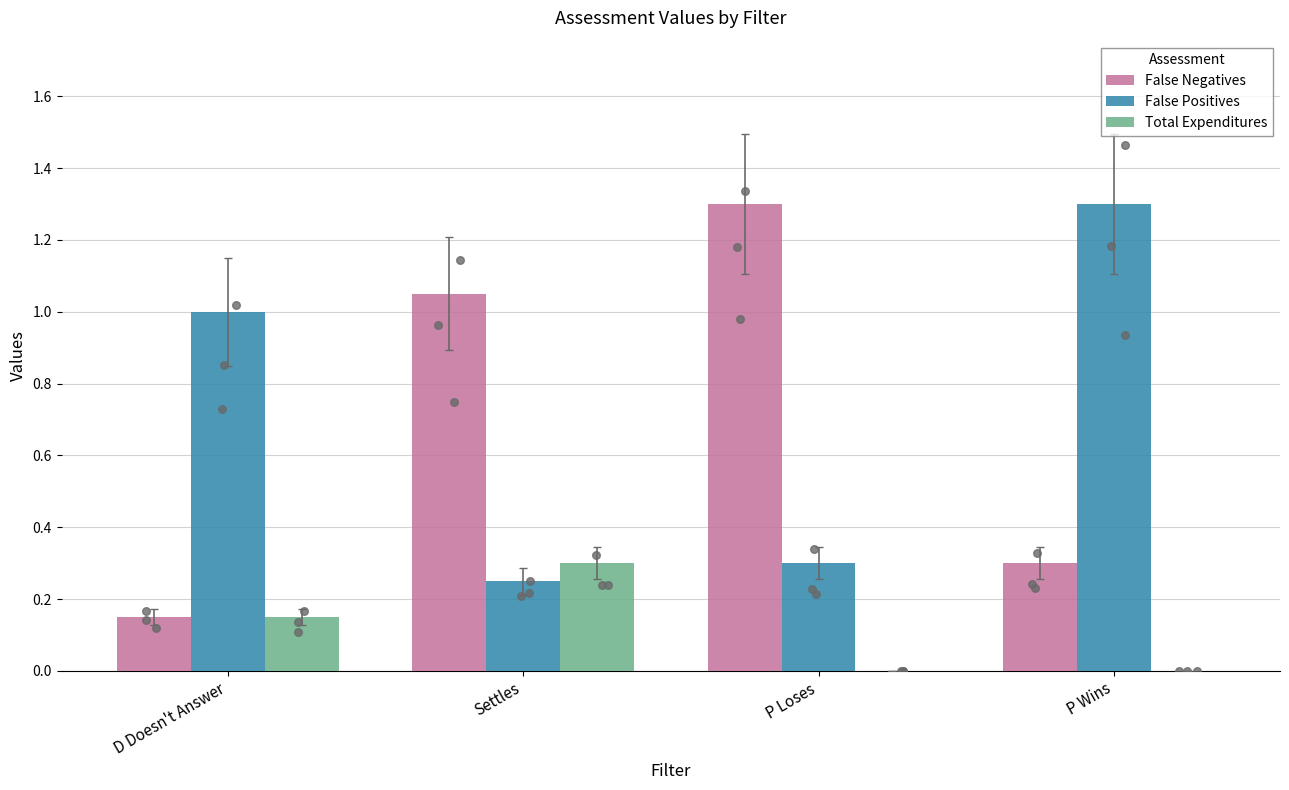

What are all the series names shown in the legend?

False Negatives, False Positives, Total Expenditures